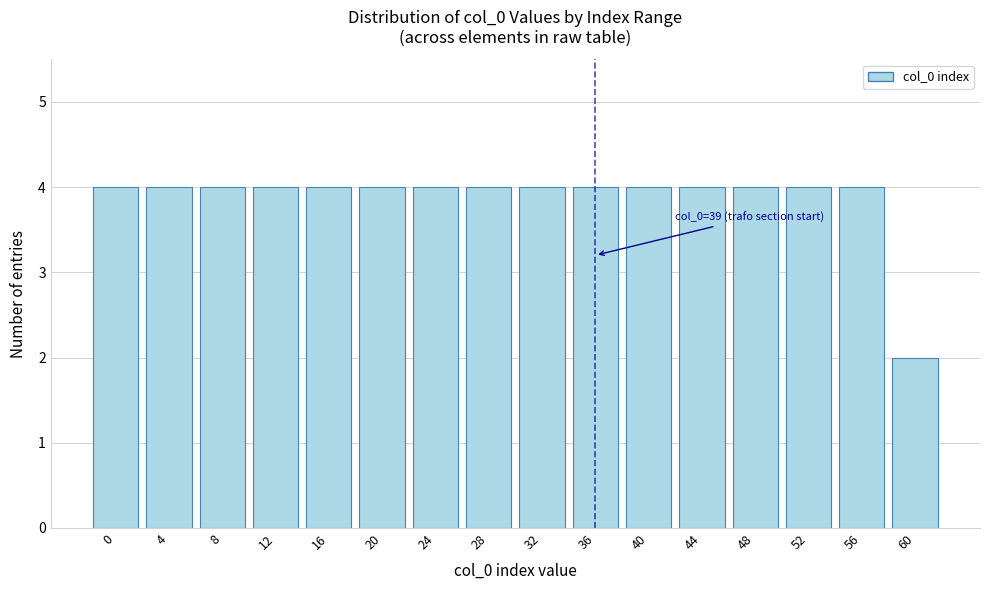

Reading left to right, list all the values displayed in this chart.

0=4	4=4	8=4	12=4	16=4	20=4	24=4	28=4	32=4	36=4	40=4	44=4	48=4	52=4	56=4	60=2